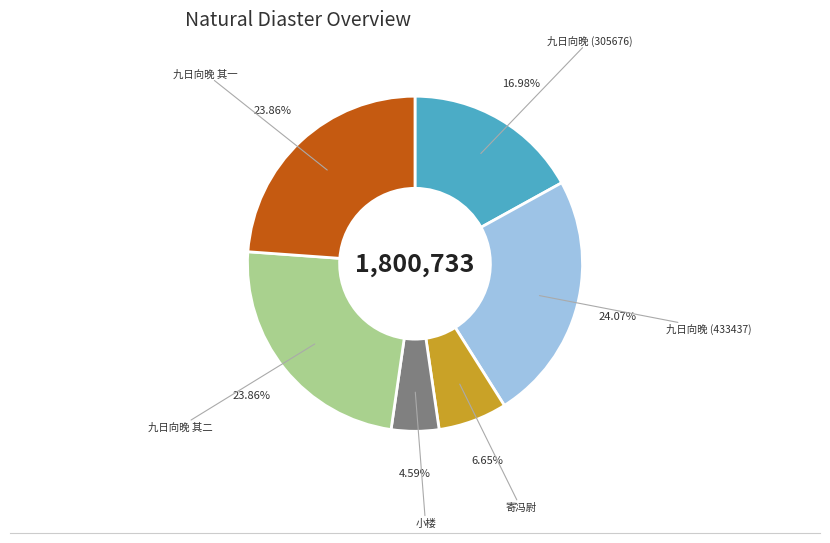

Does any single category account for the majority?

No